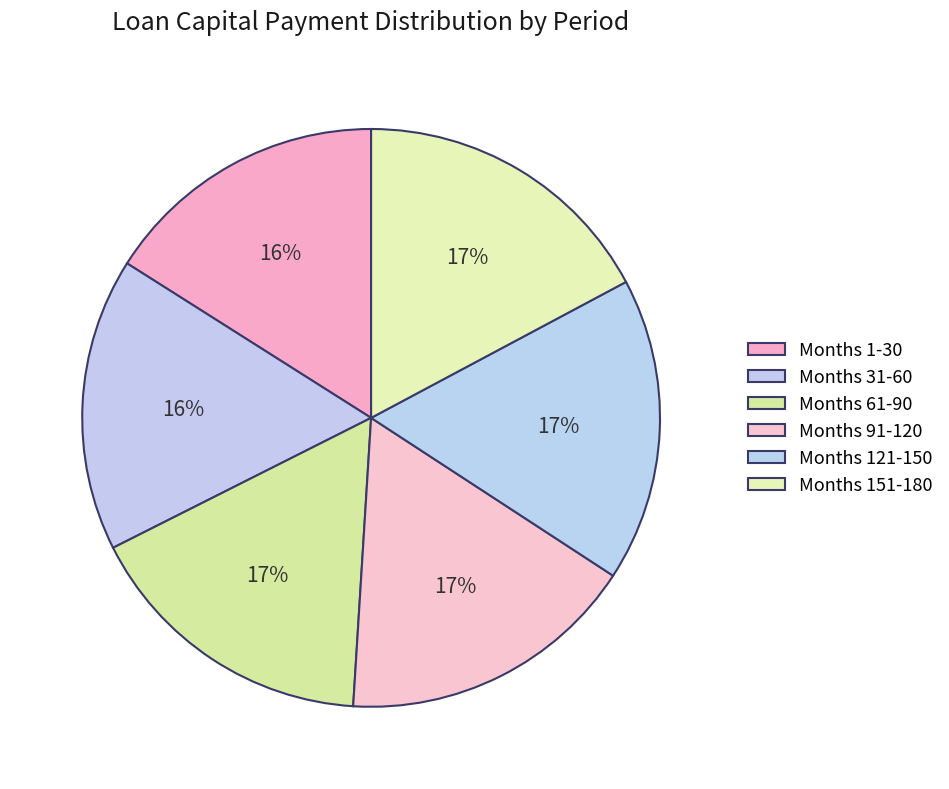

Count the number of slices in the pie.

6